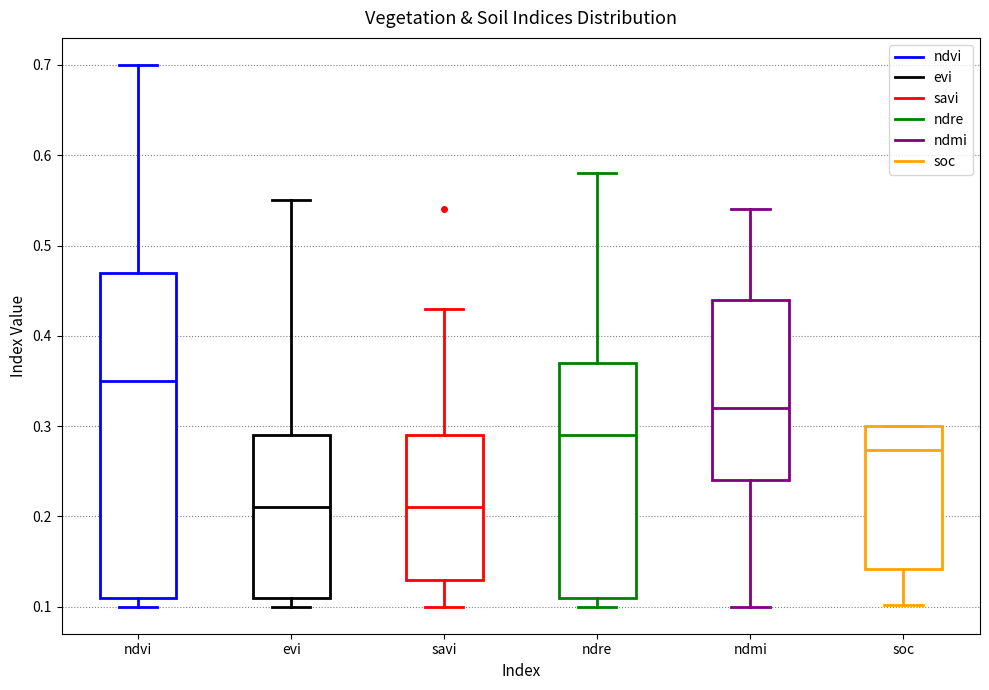

Comparing the boxes themselves (not the whiskers), which one is the tallest?

ndvi